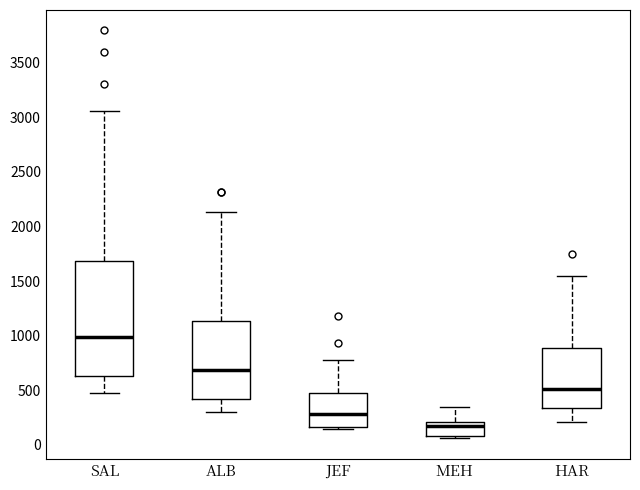

Reading left to right, transcribe this box plot: for each box, give where its median line is, the range the box spans, and where its two whiskers end, as read against the y-axis. The values are not printed on the chart, so give them approximately, as read against the axis.

SAL: median 1000, box 650 to 1700, whiskers 450 to 3050
ALB: median 700, box 400 to 1150, whiskers 300 to 2150
JEF: median 300, box 150 to 450, whiskers 150 (just below the box's lower edge) to 750
MEH: median 150, box 100 to 200, whiskers 50 to 350
HAR: median 500, box 350 to 900, whiskers 200 to 1550